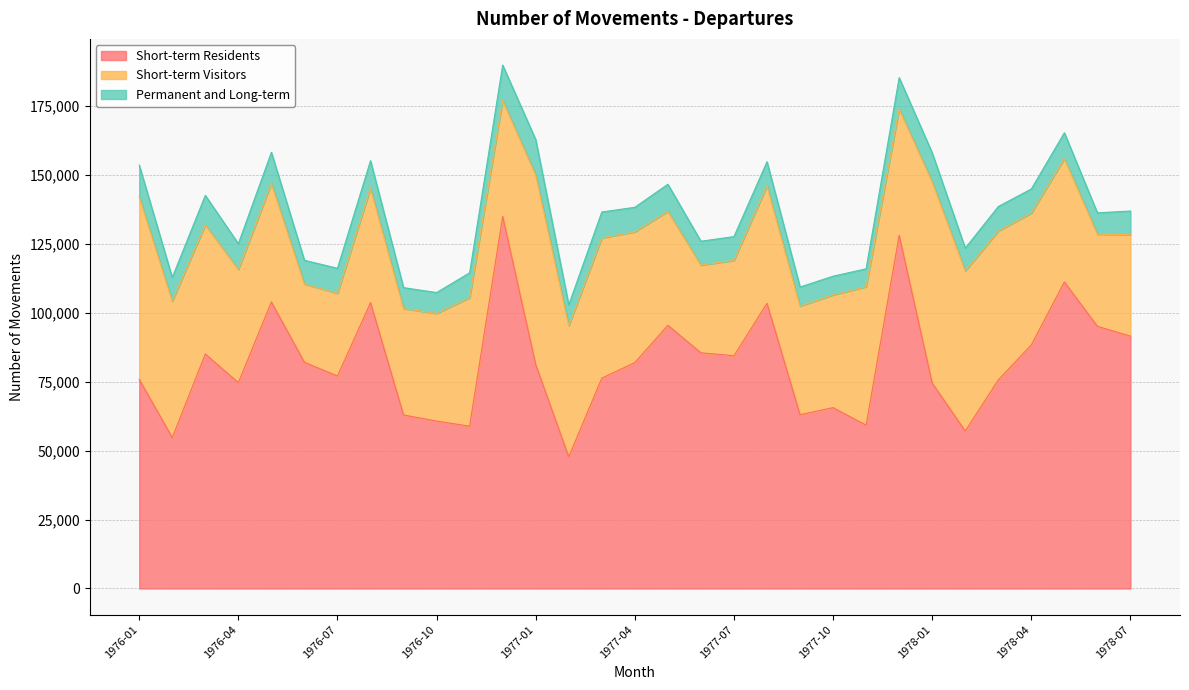

Where is the first local minimum for Permanent and Long-term?

1976-02